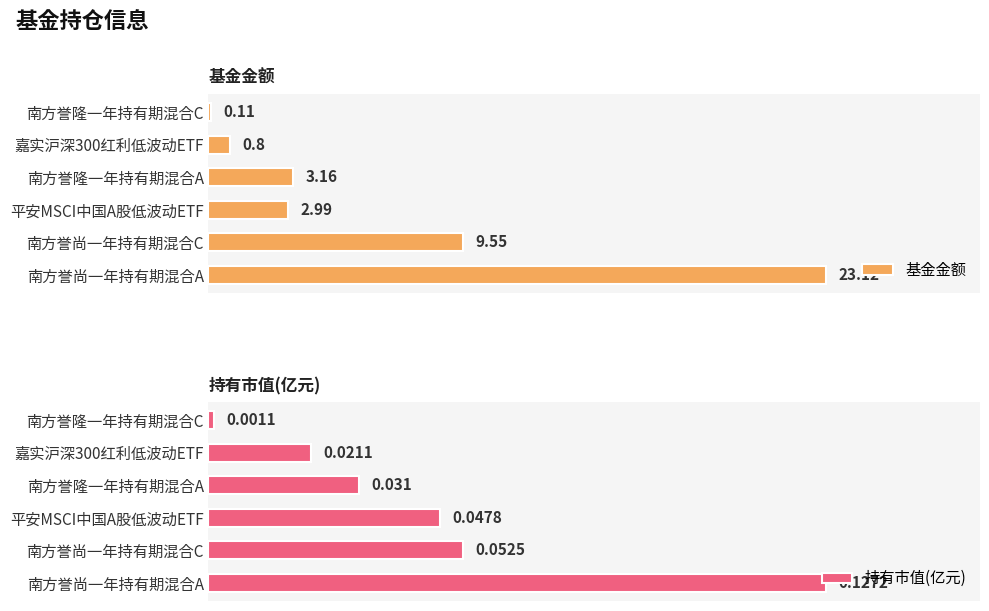

How many series are shown in this chart?

2